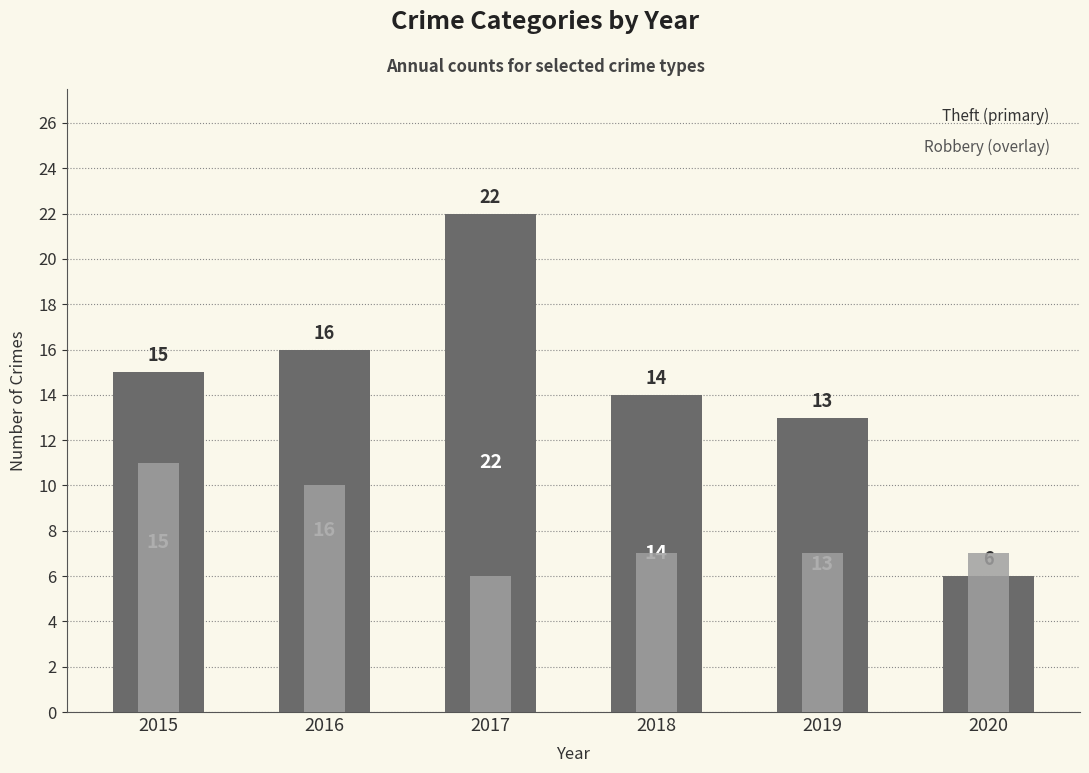

Count the Robbery values in the range 7 to 10.

4